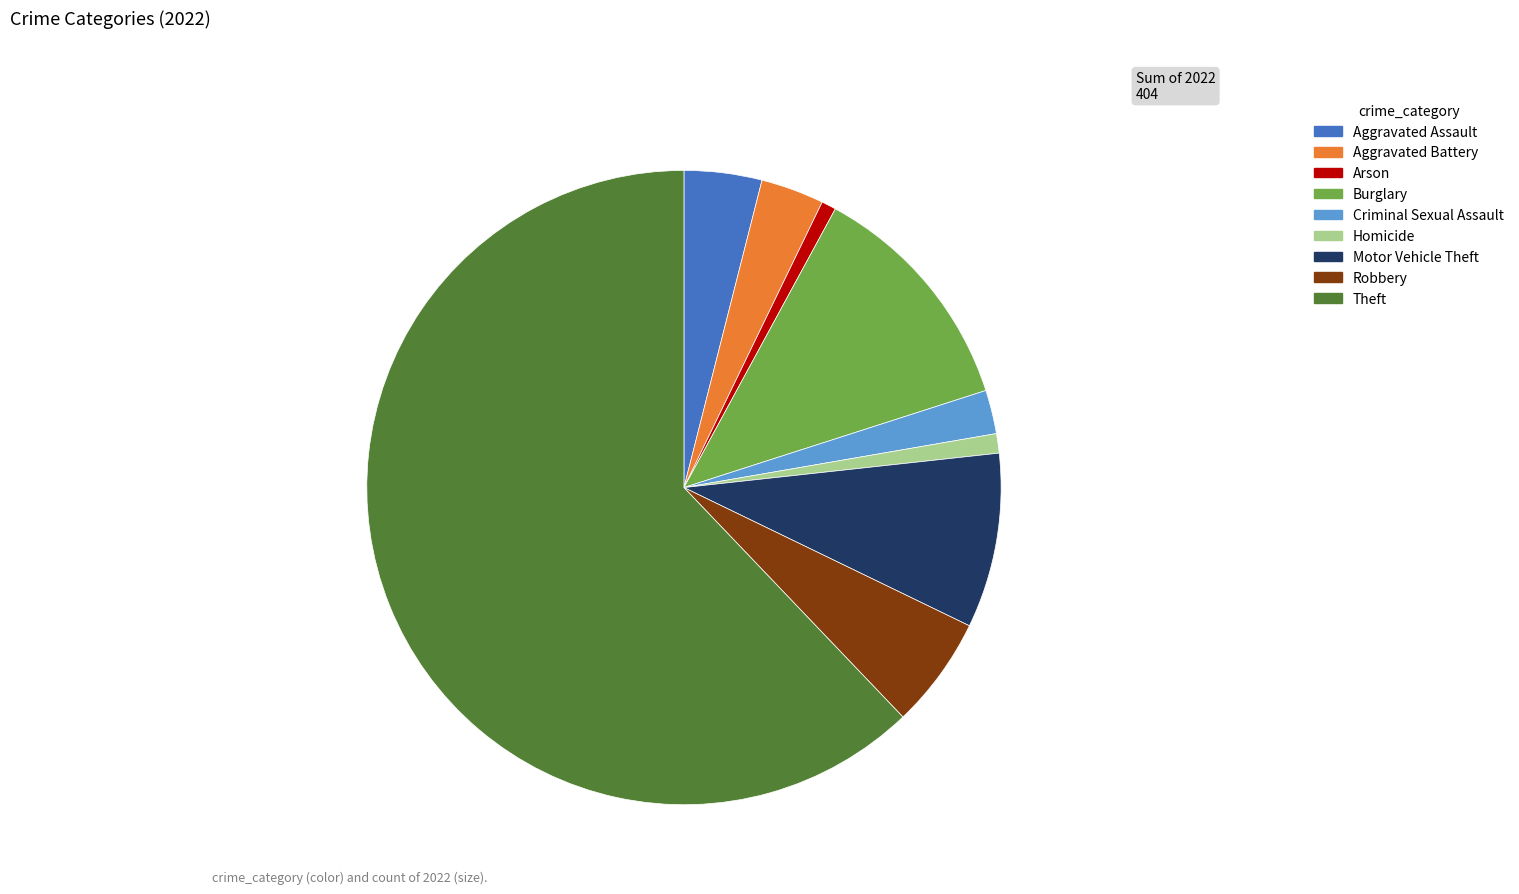

Which has a higher value, Homicide or Aggravated Battery?

Aggravated Battery